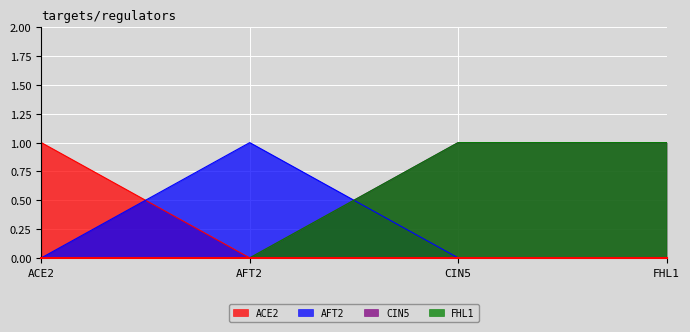

What position from the right is FHL1?

1